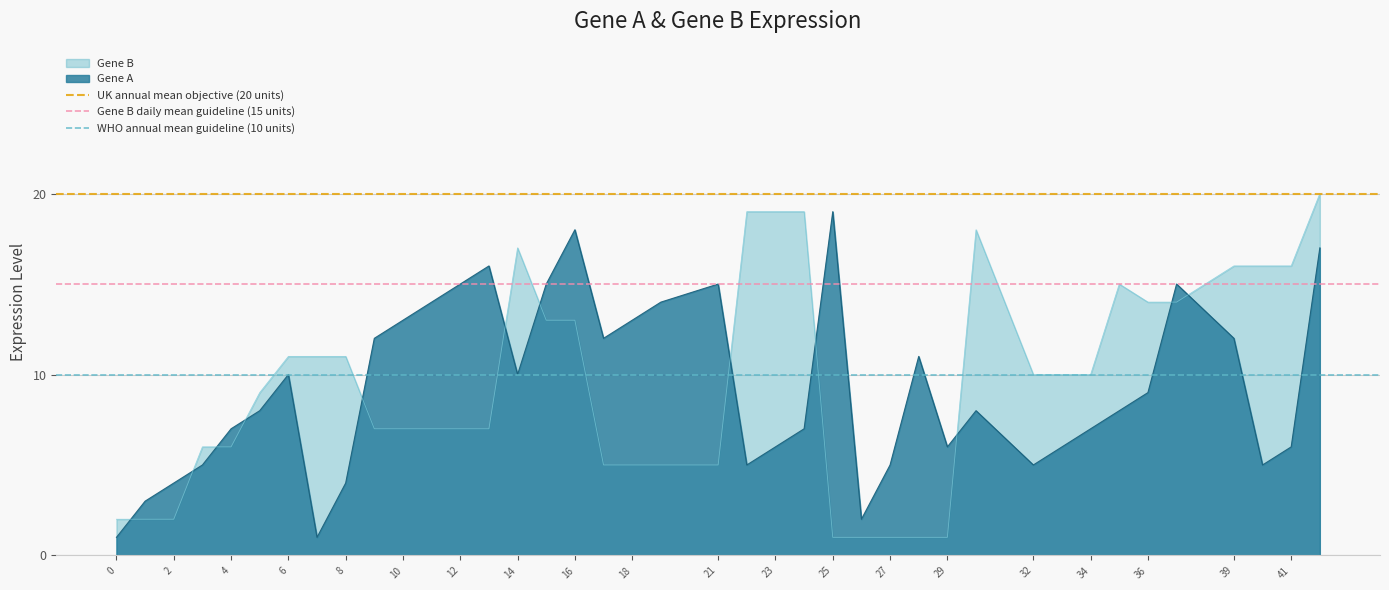

True or false: Gene A and Gene B intersect in this chart.

True